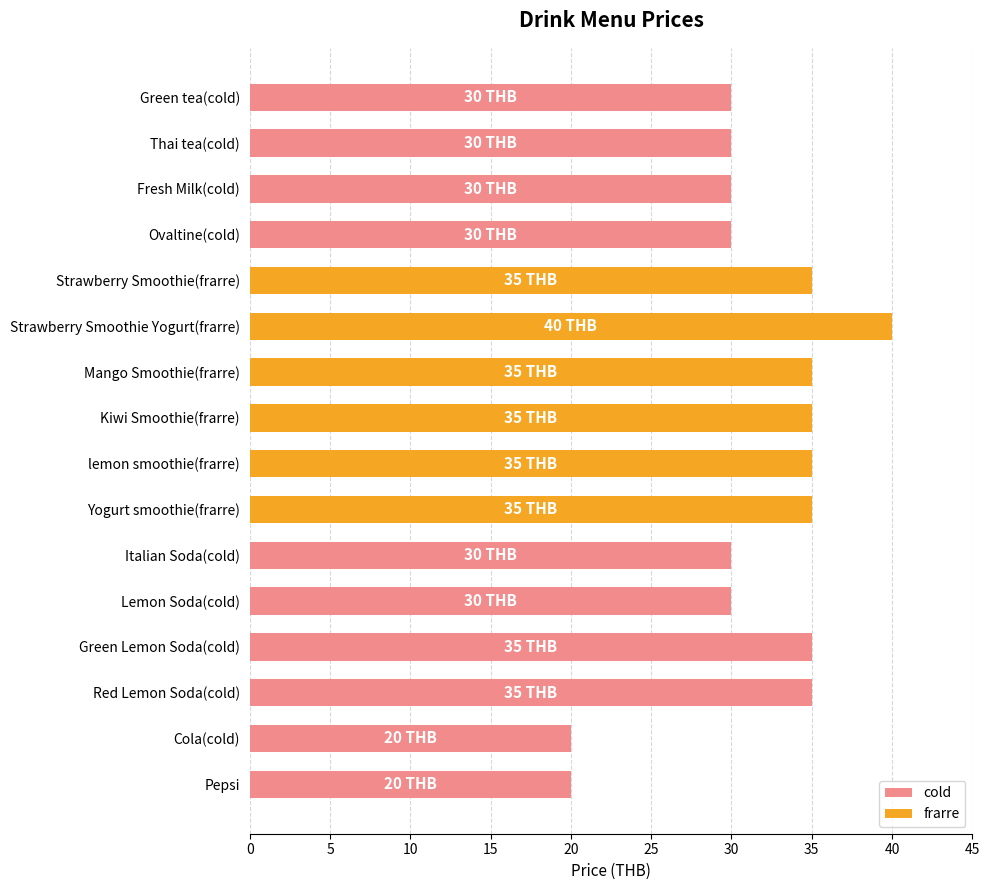

True or false: the data shows 35 at Strawberry Smoothie(frarre).

True